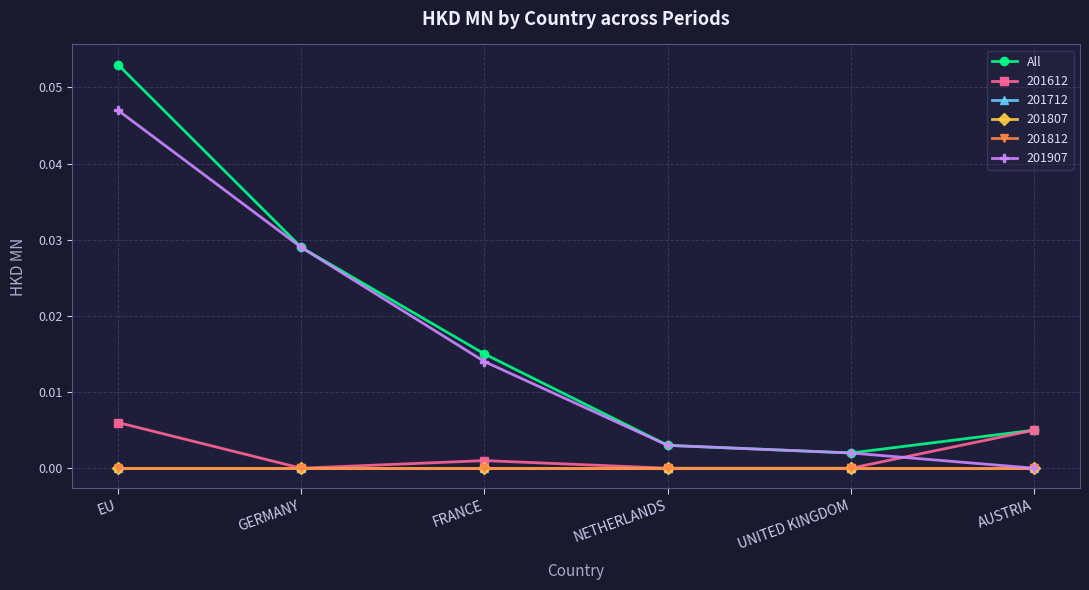

Is this an area chart (filled region under the line)?

No